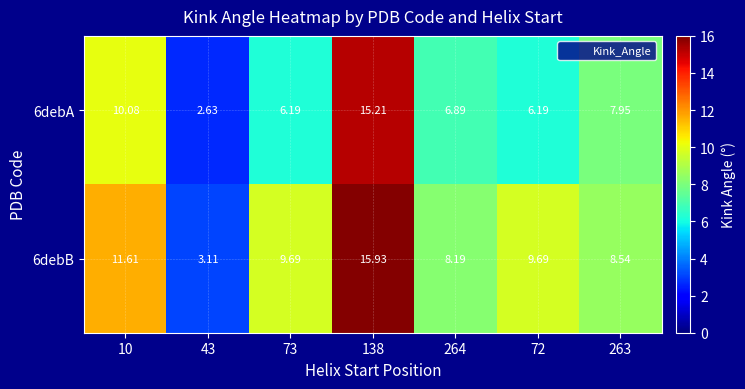

Is the value of 6debB at 72 greater than the value of 6debA at 72?

Yes